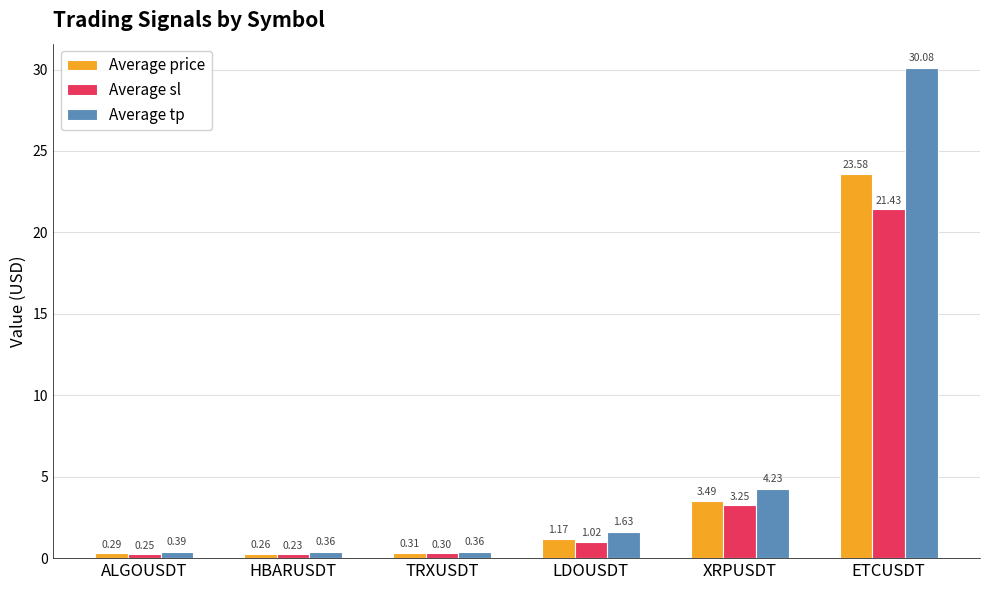

What is the total value across all series at ALGOUSDT?

0.9